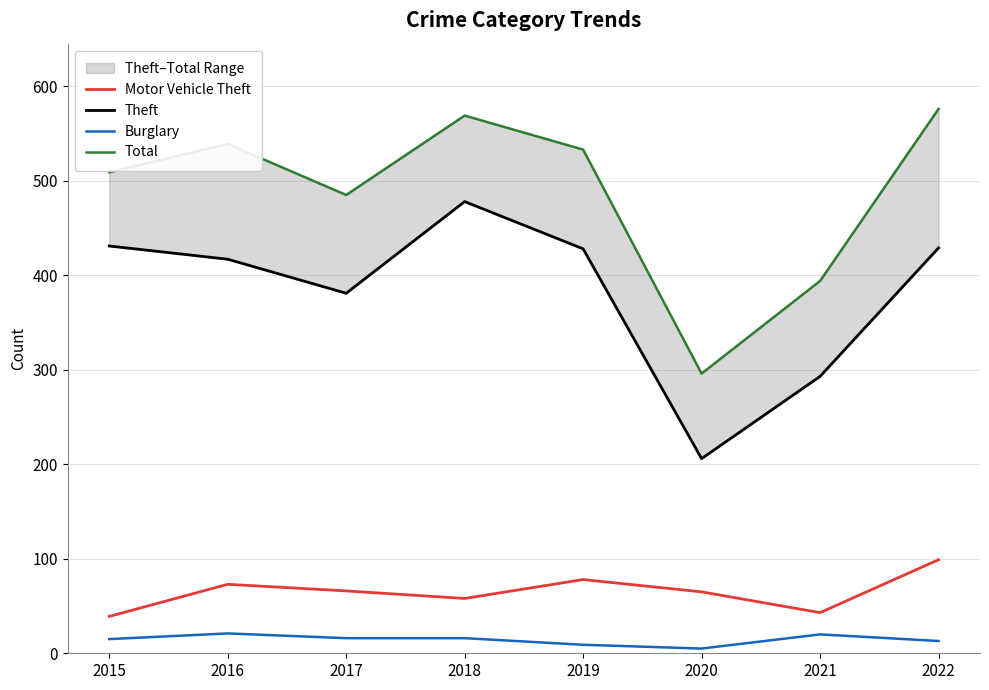

What is the minimum value shown in the chart?

5